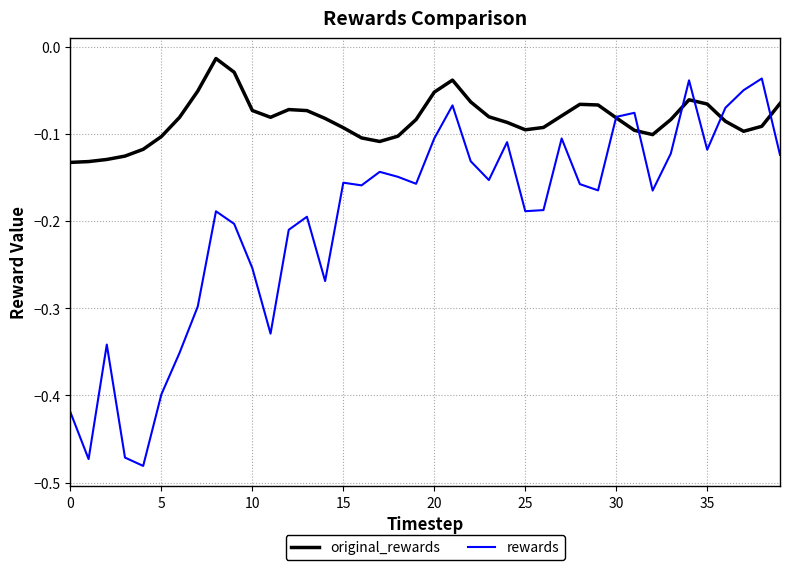

Rank the series by their average value, from lowest to highest.

rewards, original_rewards